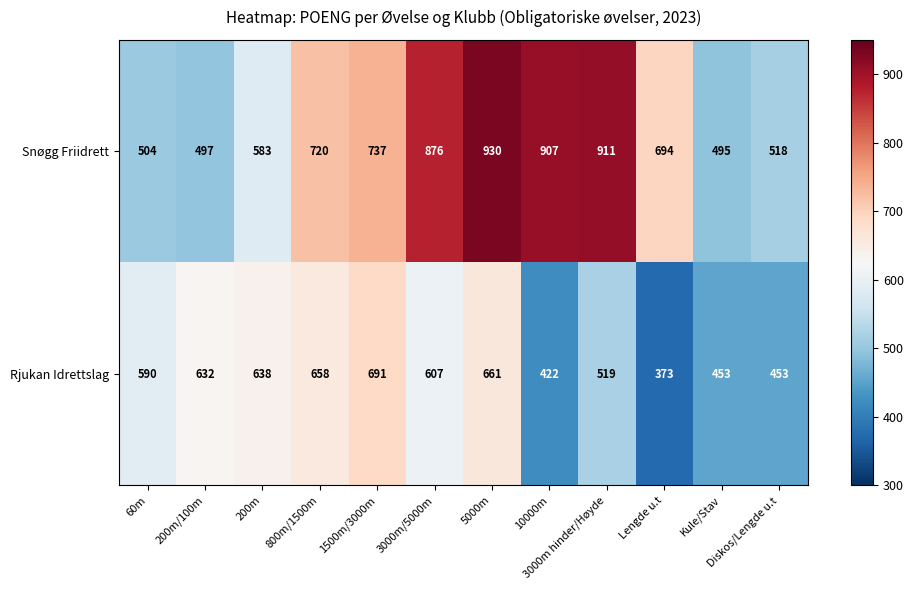

At 3000m/5000m, list the series in order from smallest to largest.

Rjukan Idrettslag, Snøgg Friidrett